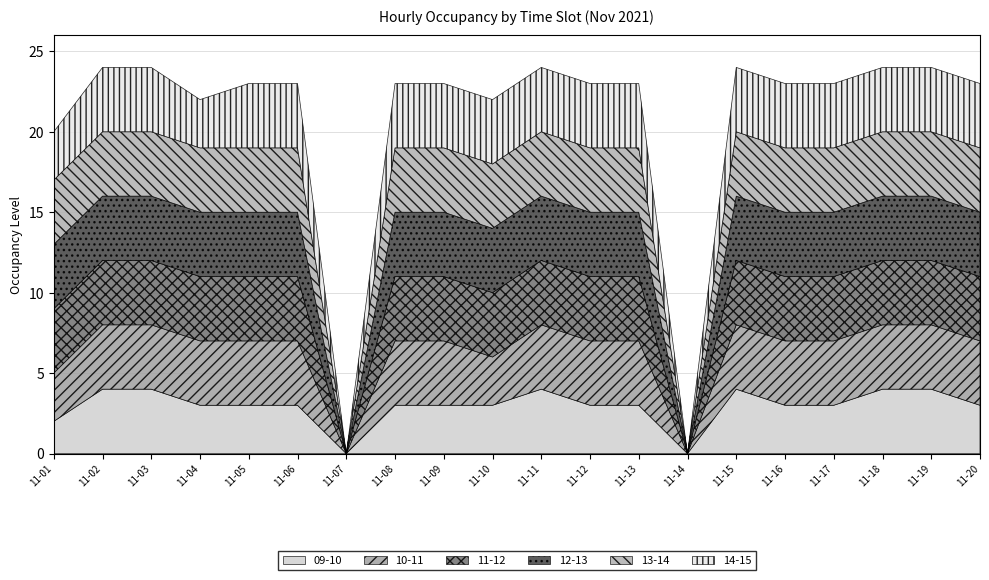

Does the chart display data point markers on the line(s)?

No